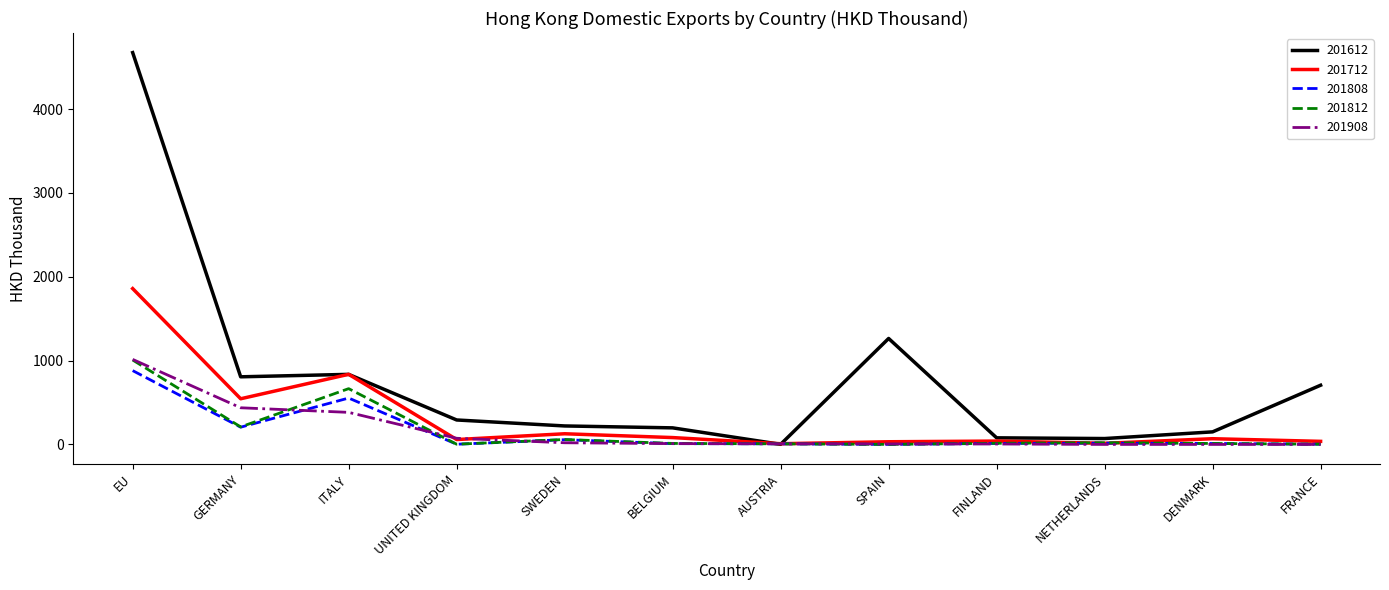

In 201808, how many points are lower than both neighbors (excluding endpoints)?

3